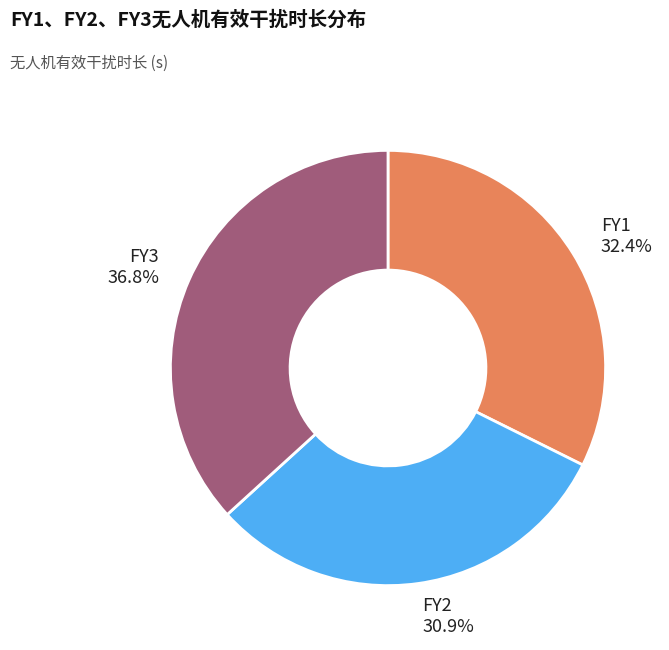

To the nearest percent, what is the difference between the FY2 and FY3 slice percentages?

6%